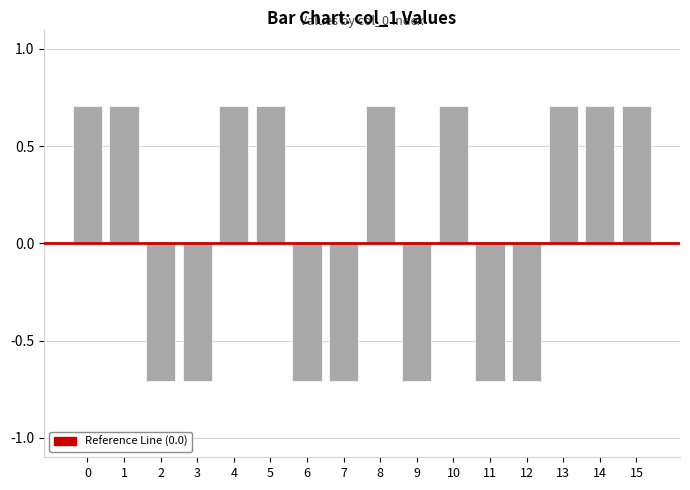

How many negative values are there?

7